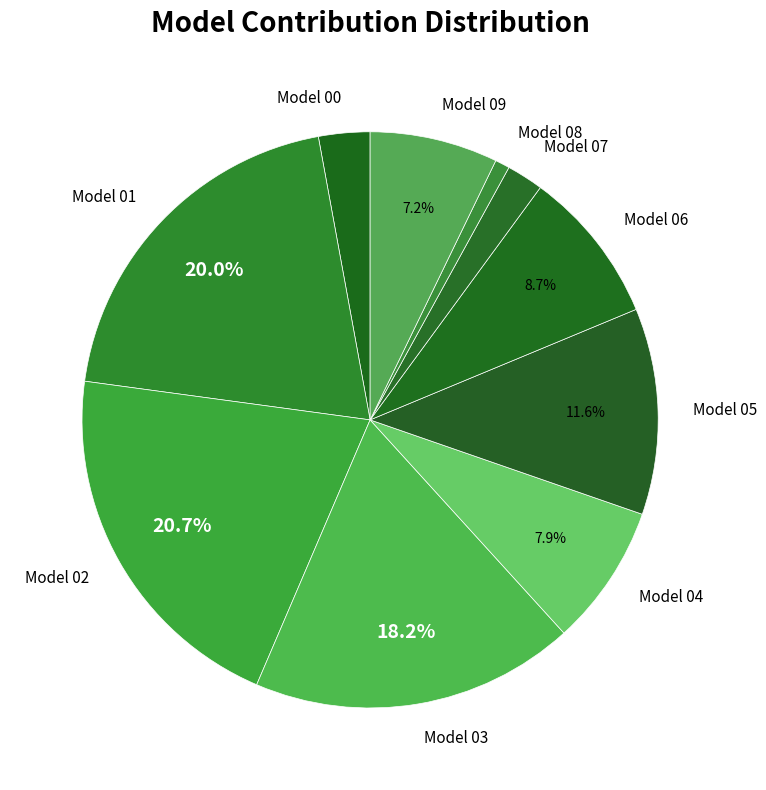

Rank the categories by value from lowest to highest.

Model 08, Model 07, Model 00, Model 09, Model 04, Model 06, Model 05, Model 03, Model 01, Model 02